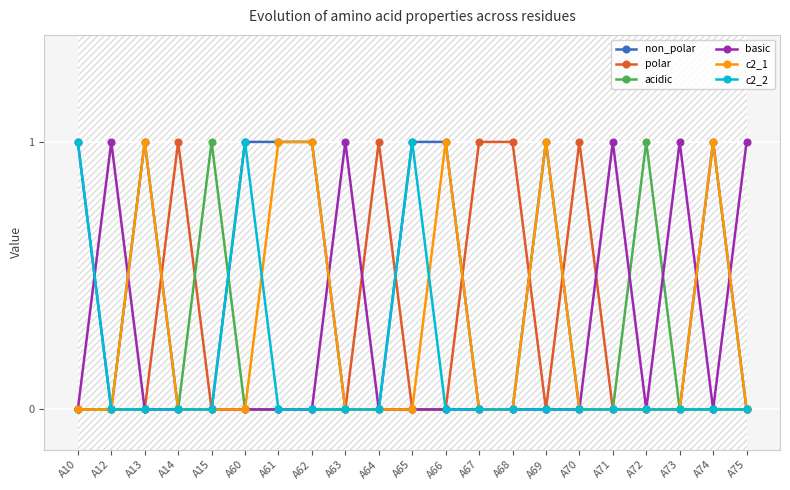

Is the value of polar at A10 greater than the value of basic at A61?

No